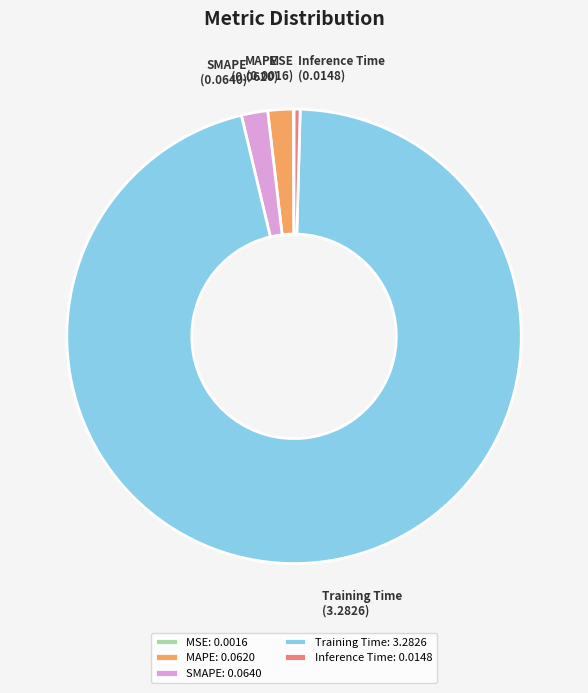

What is the largest slice in the pie chart?

Training Time